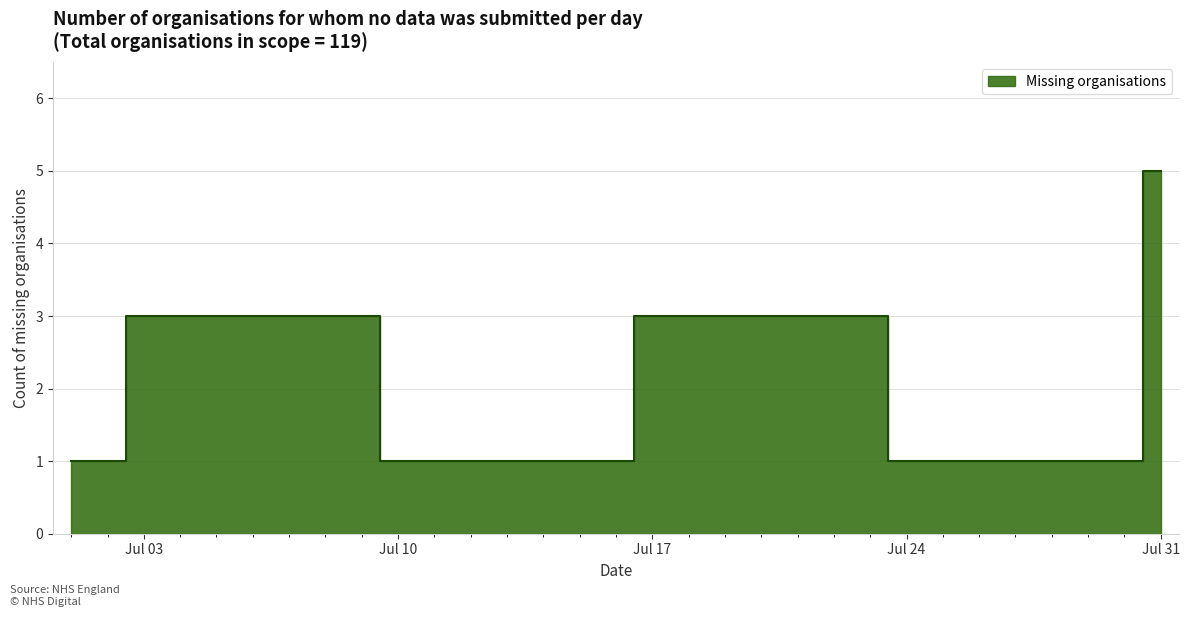

What is the value of the 20th point from the left?

3